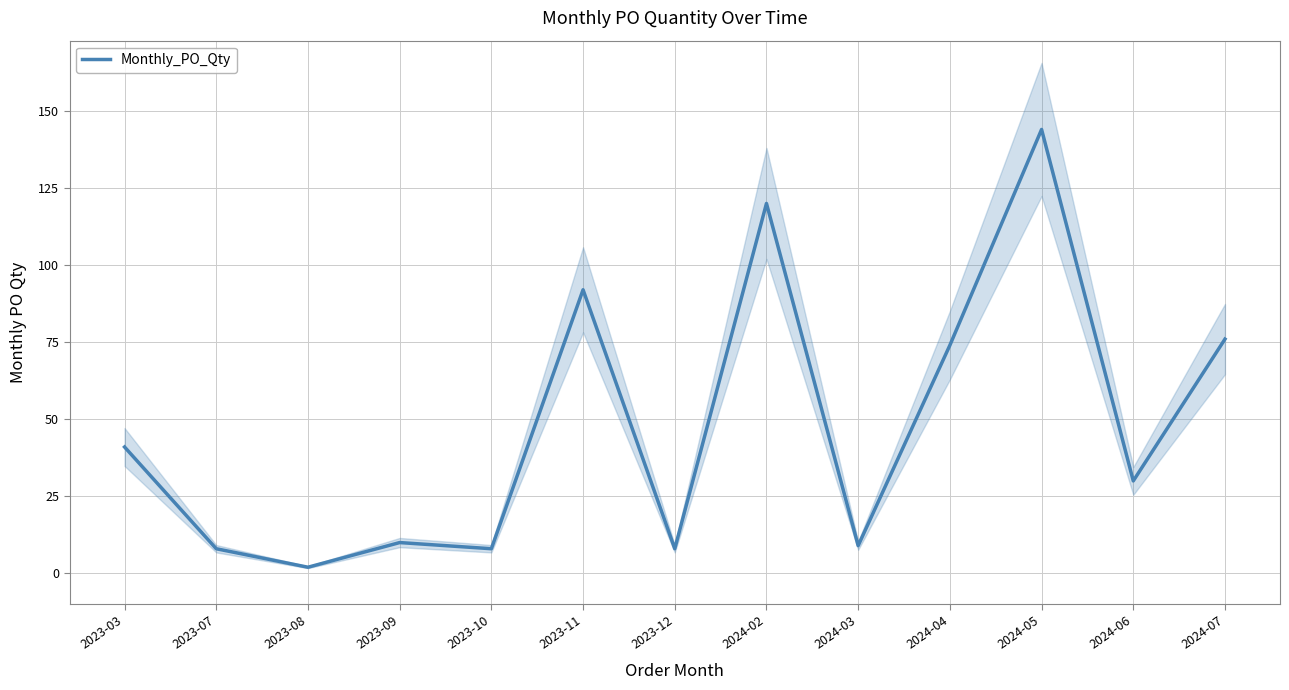

What is the label of the 4th point from the right?

2024-04